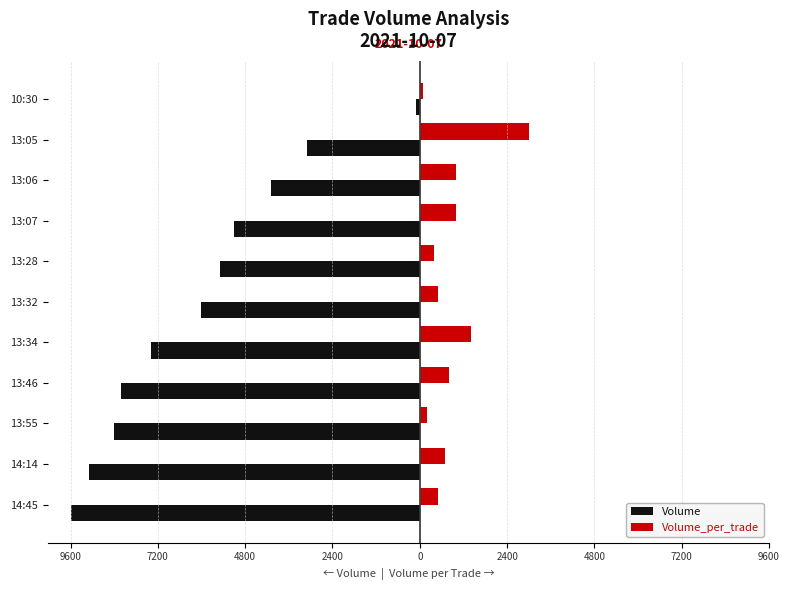

What is the average value of the Volume series?

-6055